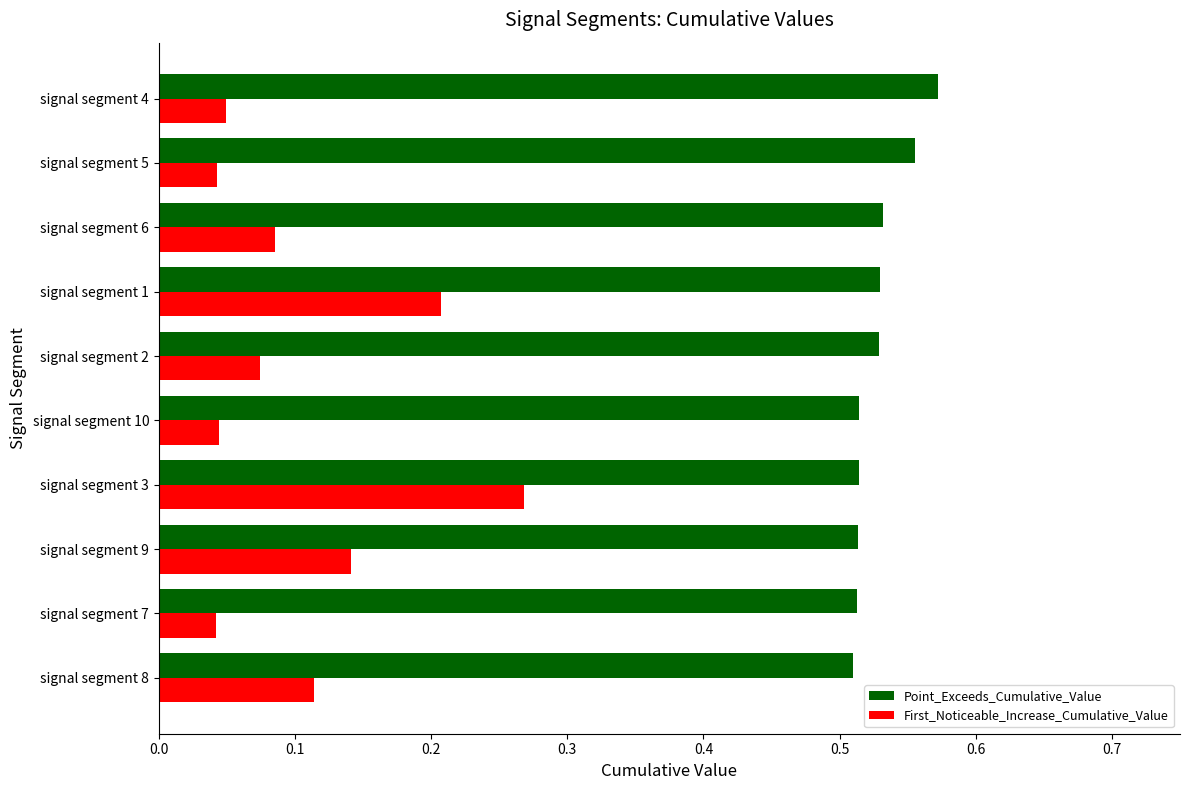

Is it true that Point_Exceeds_Cumulative_Value equals 0.9 at signal segment 1?

False